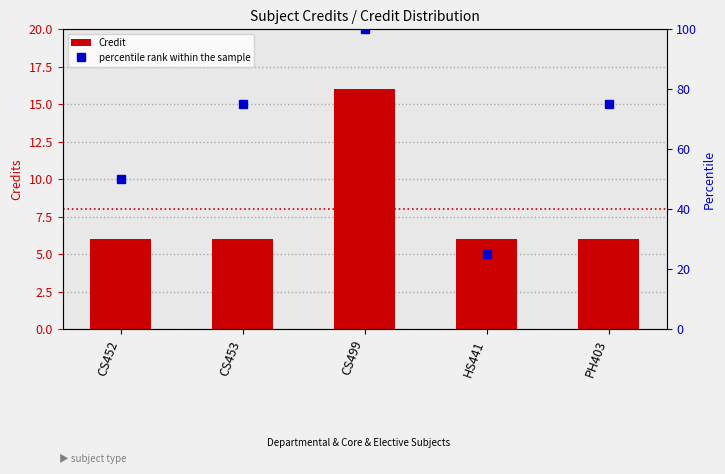

Which category has the highest value in the percentile rank within the sample series?

CS499